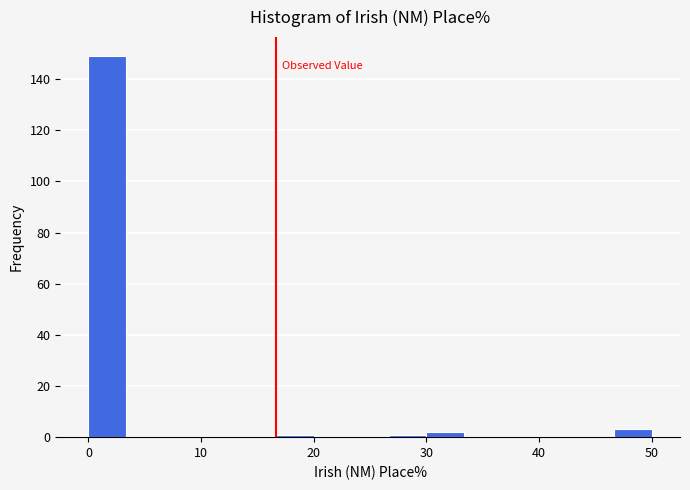

Around what value on the x-axis is the tallest bar? Give the approximate position of its centre, as read against the axis.

2